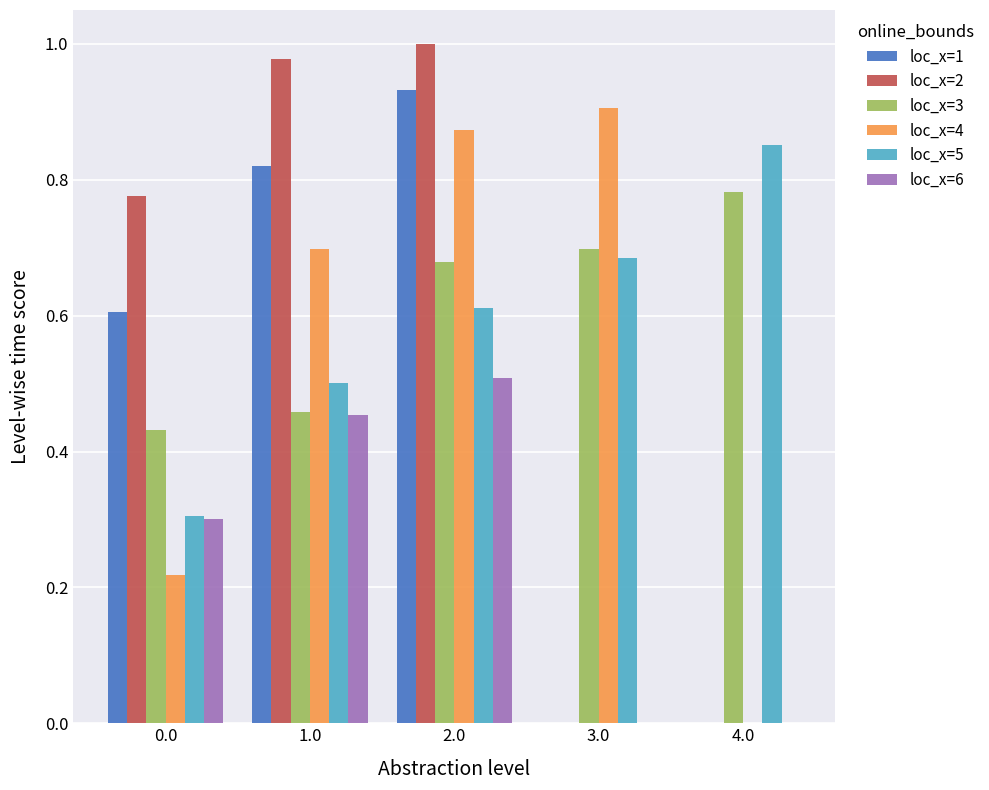

Which series changed the most between 1.0 and 3.0?

loc_x=2